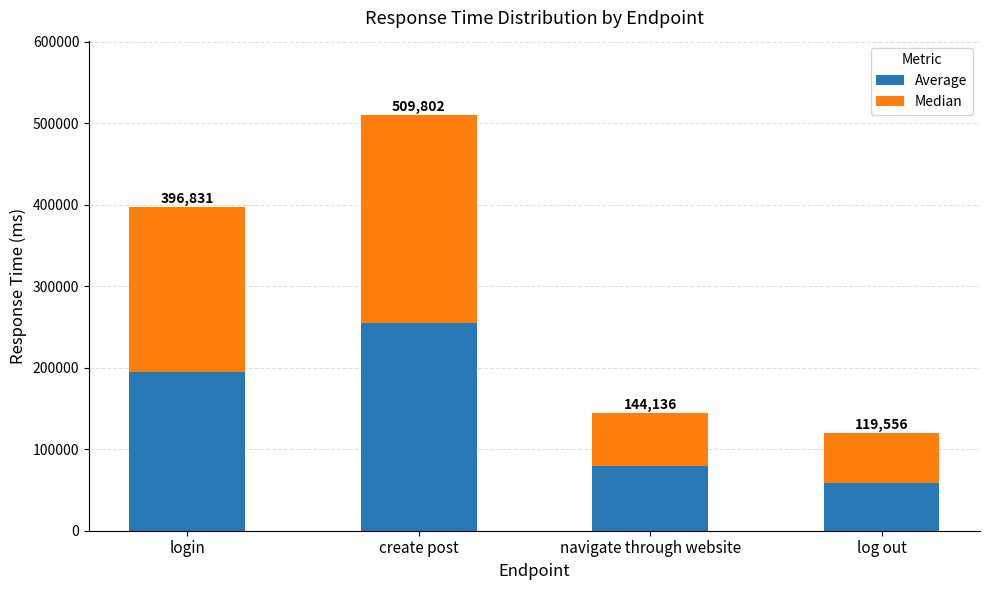

Are the bars grouped side by side (vs. stacked)?

No